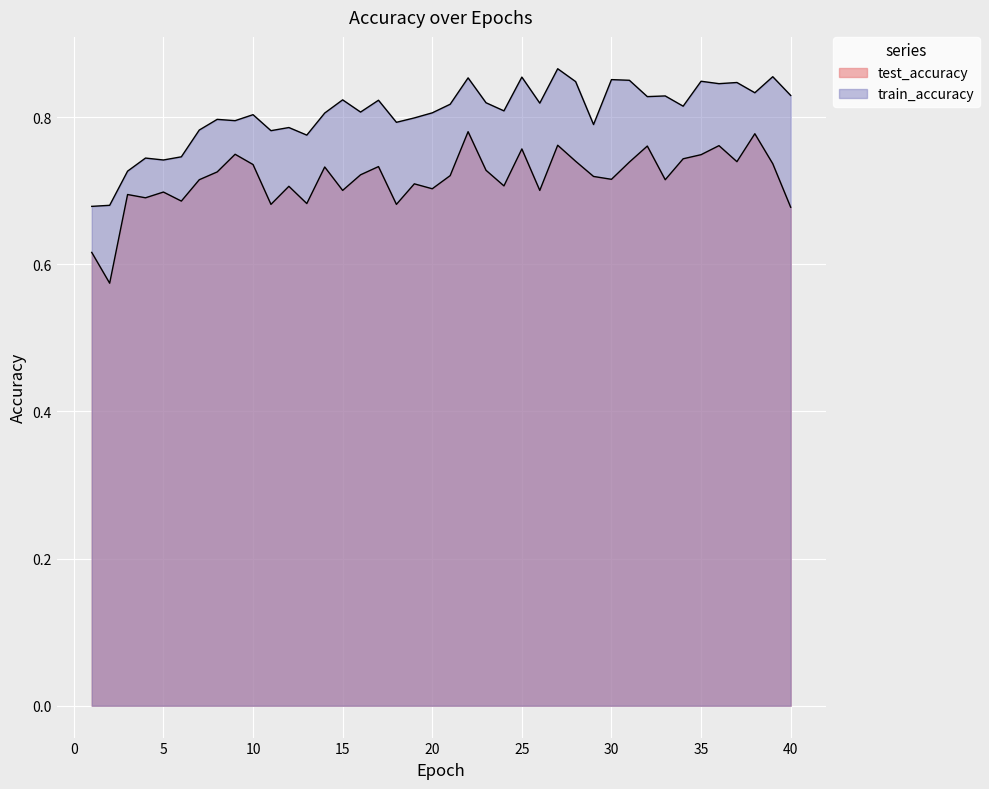

Which label corresponds to the largest value in the chart?

27